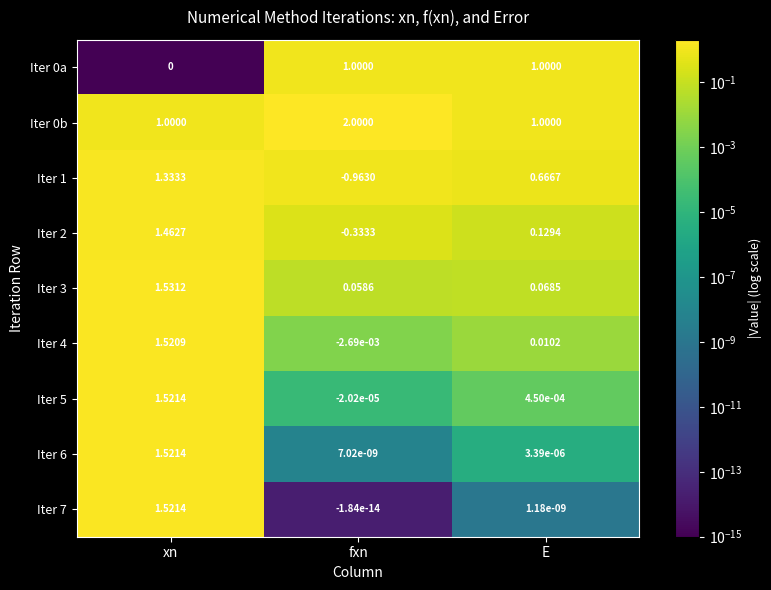

Where is Iter 4 nearest to the value 0?

fxn